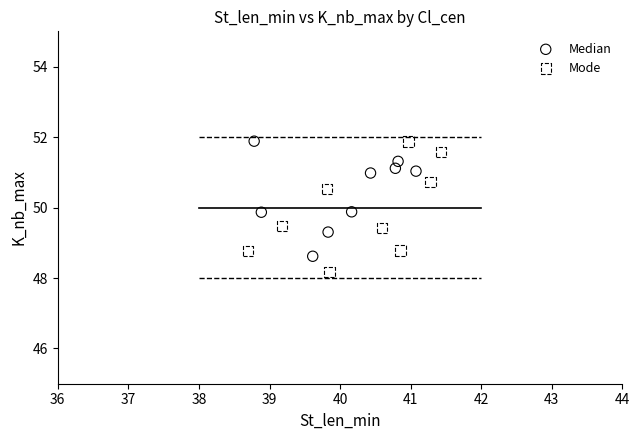

Which series reaches the minimum Y coordinate?

Mode